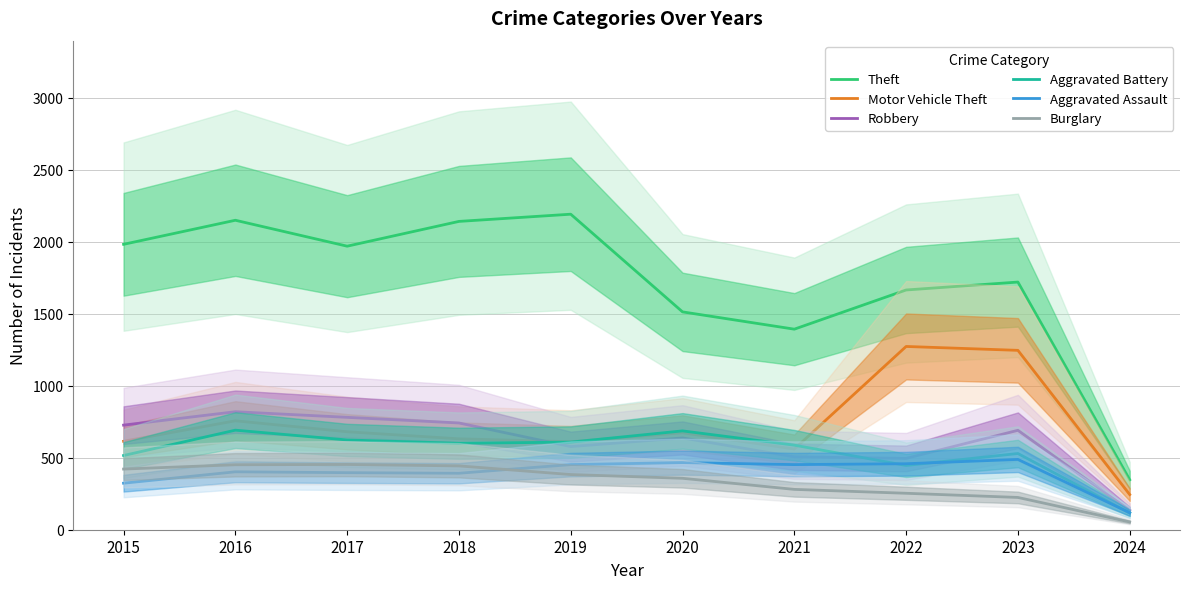

What is the difference between the Burglary values at 2017 and 2016?

2